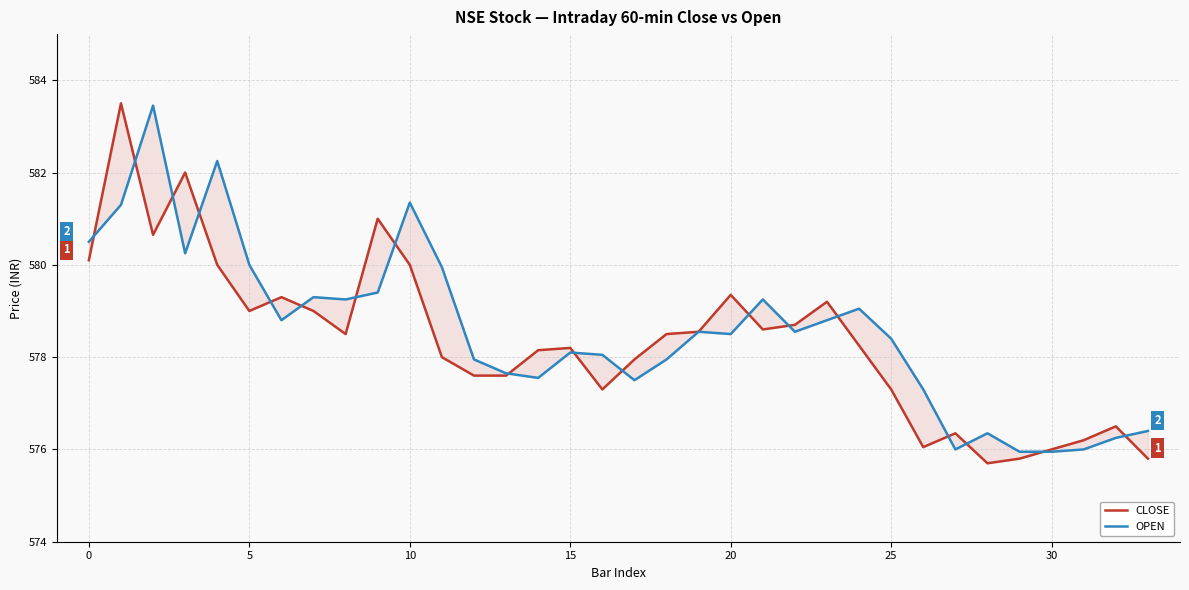

Which series has the largest range (max minus min)?

CLOSE